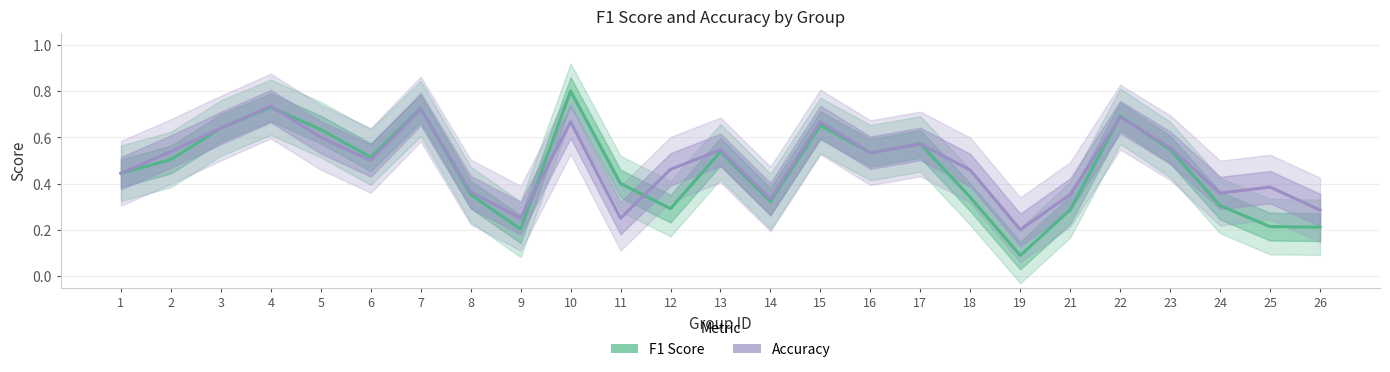

True or false: f1 has a value of 0.6 at 3.

True